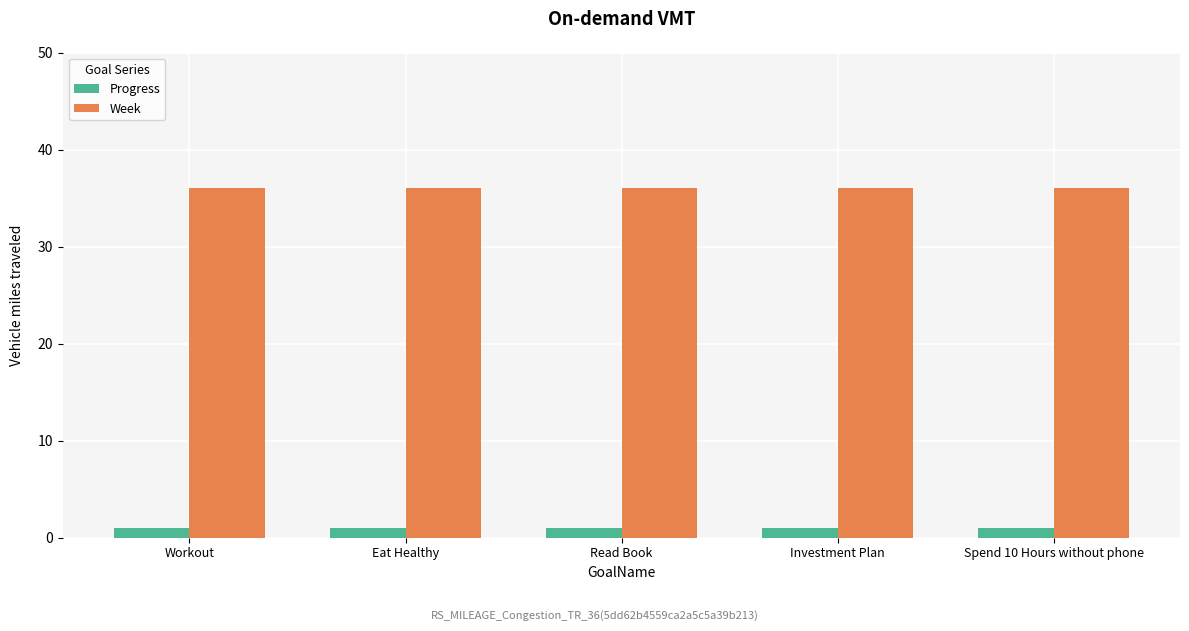

The value of Progress at Eat Healthy is 1.0. True or false?

True